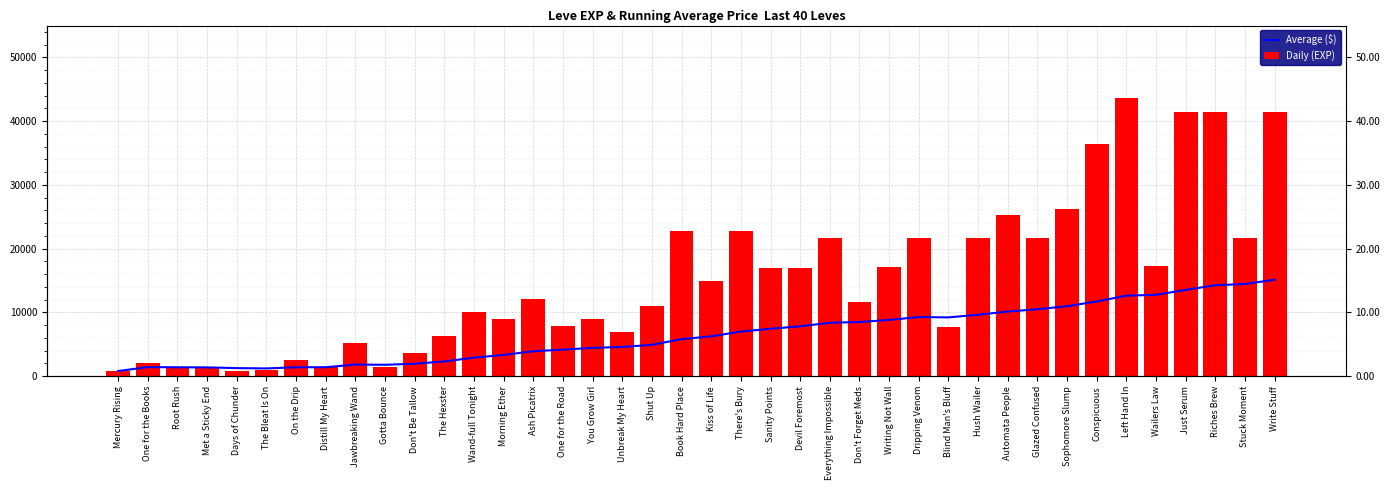

What is the sum of all Average ($) values?

260533.2